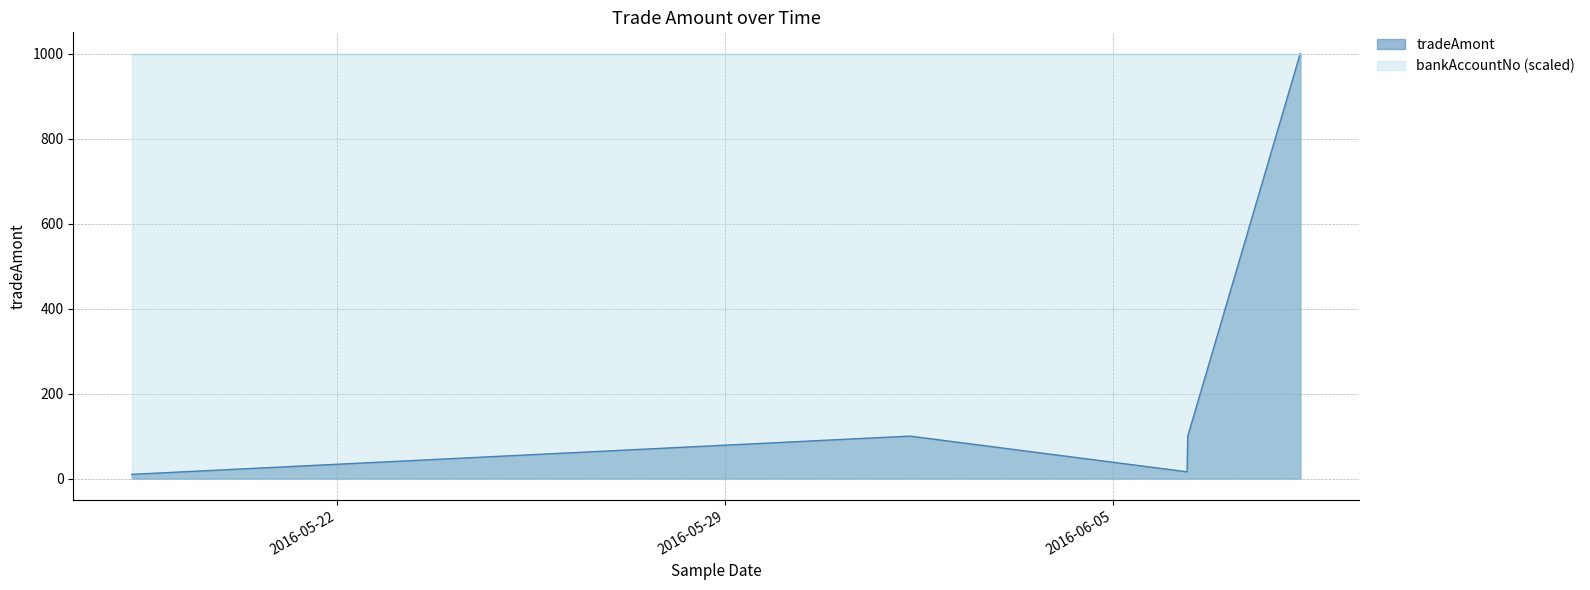

Count the number of categories in the chart.

10